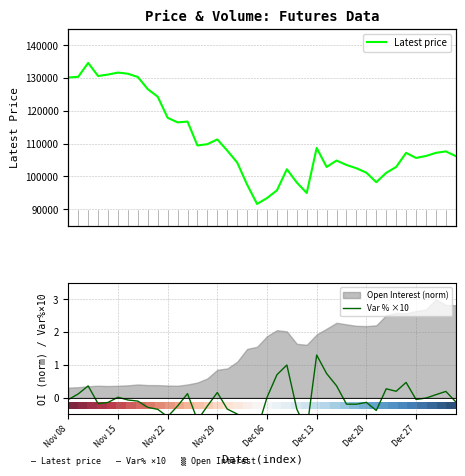

What is the difference between the maximum and minimum values in the Latest price series?

43050